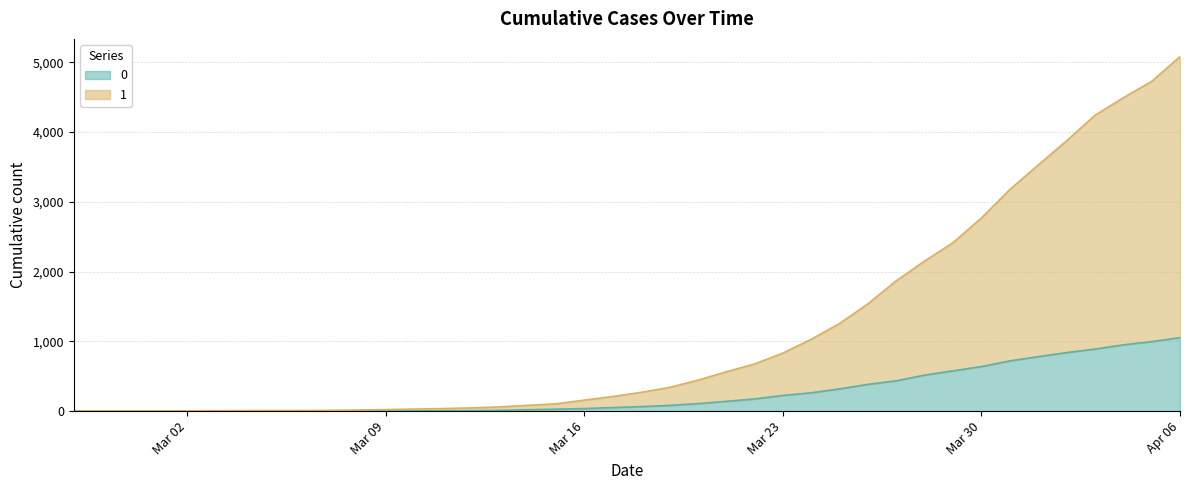

At which label does 1 reach its minimum?

2020-02-27